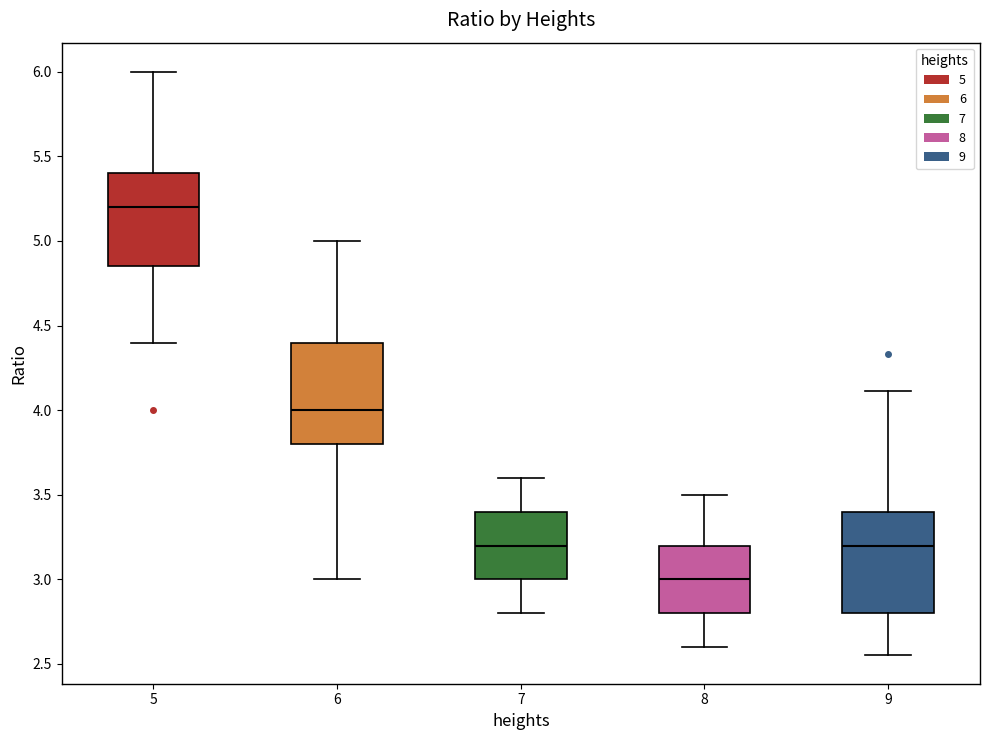

Which box has the lowest median line?

8